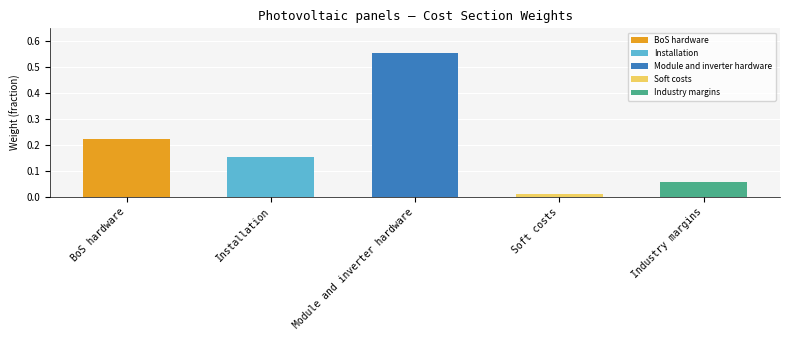

Which has a higher value, Installation or Industry margins?

Installation